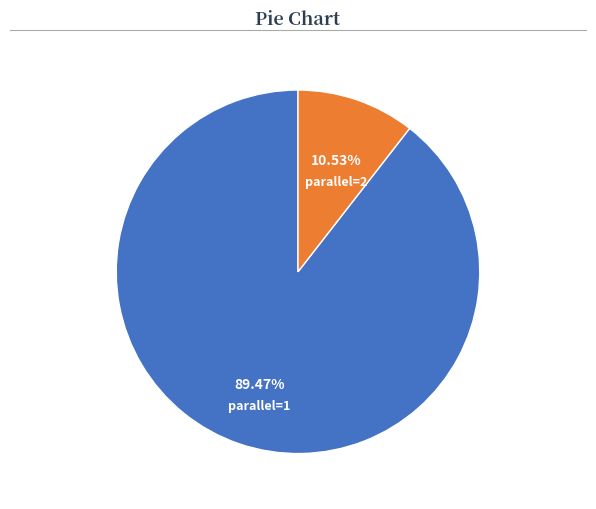

Count the number of slices in the pie.

2